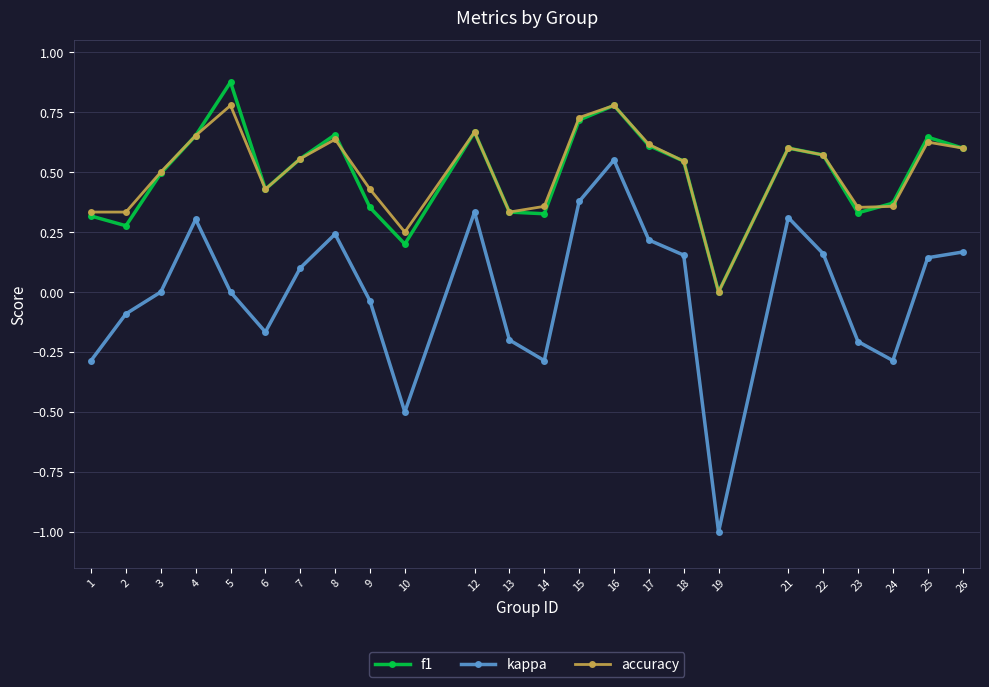

What is the total value across all series at 26?

1.4